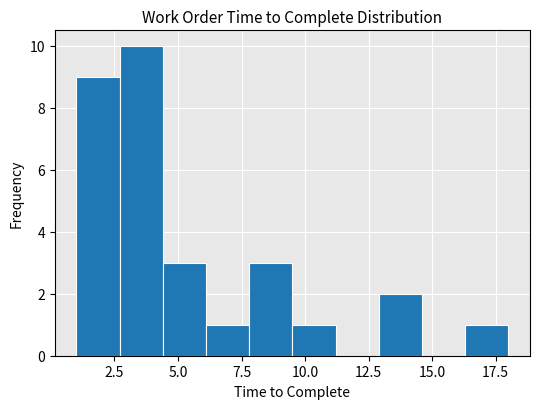

Around what value on the x-axis is the tallest bar? Give the approximate position of its centre, as read against the axis.

3.5